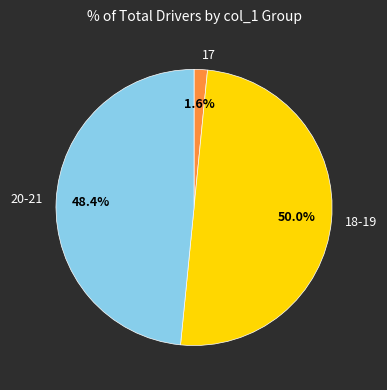

Which category has the biggest portion of the pie?

18-19